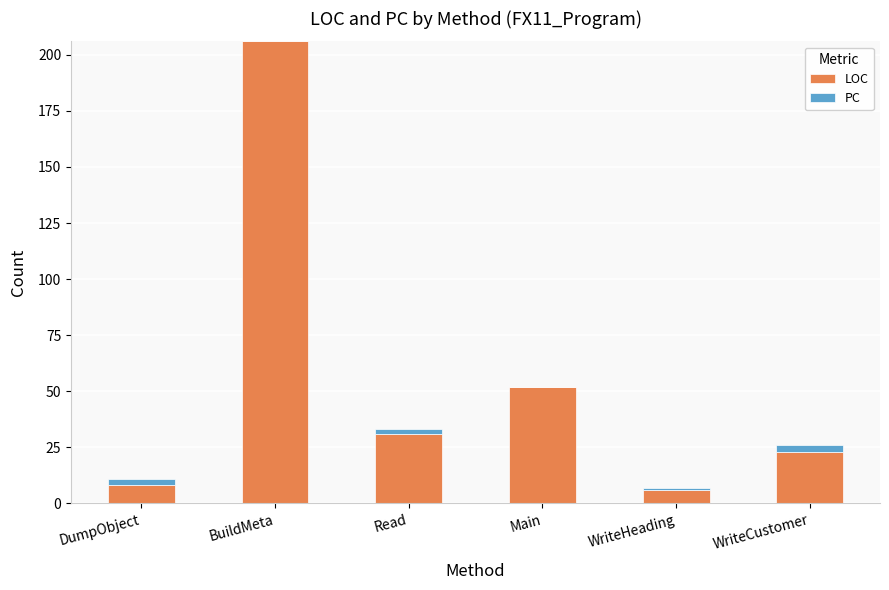

Which category has the highest value in the LOC series?

BuildMeta